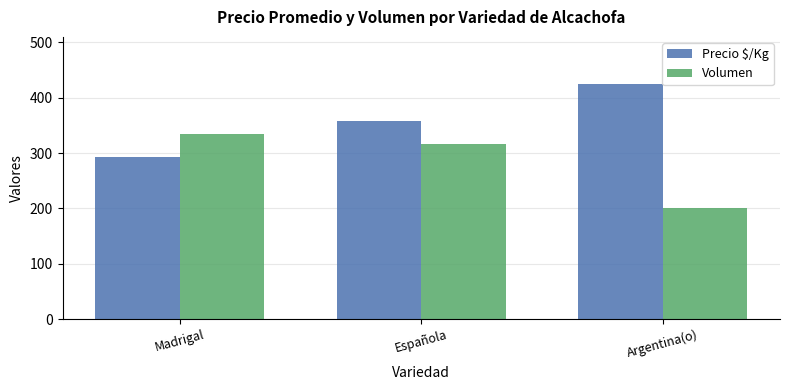

List the series in order of their peak value, lowest first.

Volumen, Precio $/Kg